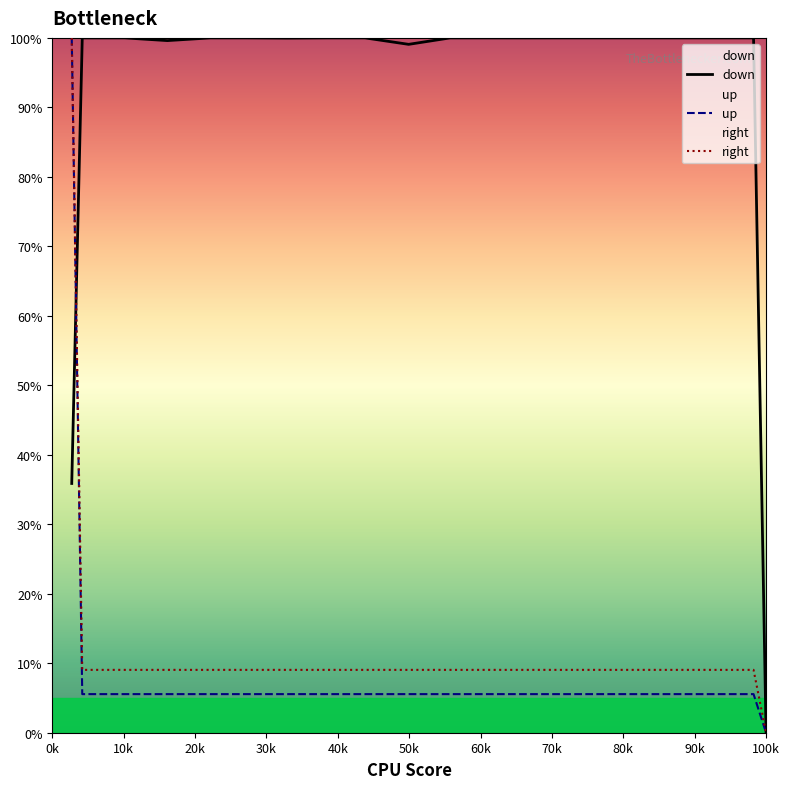

At how many categories does at least one series exceed 72?

20